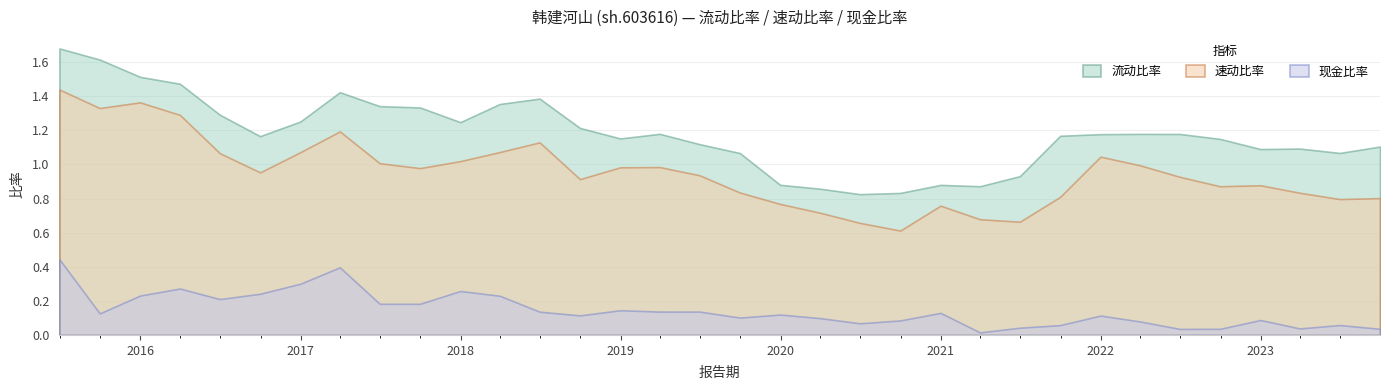

Rank the series by their maximum value, from highest to lowest.

流动比率, 速动比率, 现金比率